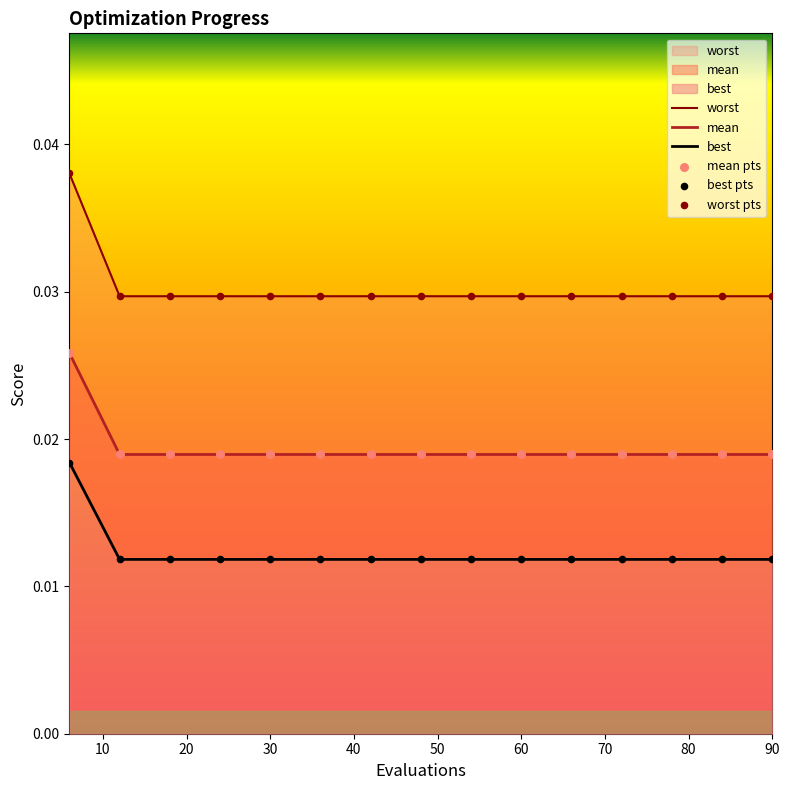

Is the value of mean at 42 greater than the value of worst at 72?

Yes